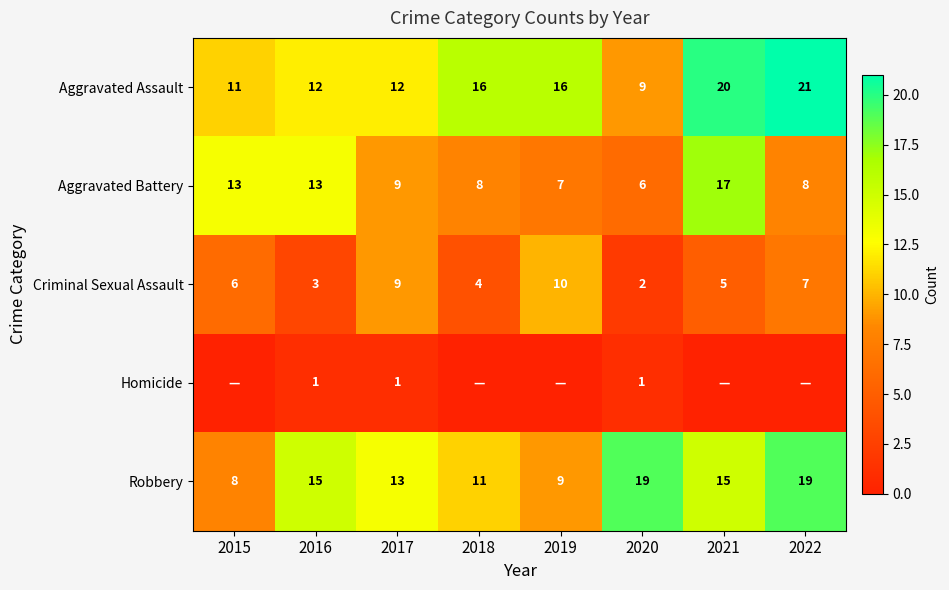

At 2021, list the series in order from smallest to largest.

Homicide, Criminal Sexual Assault, Robbery, Aggravated Battery, Aggravated Assault